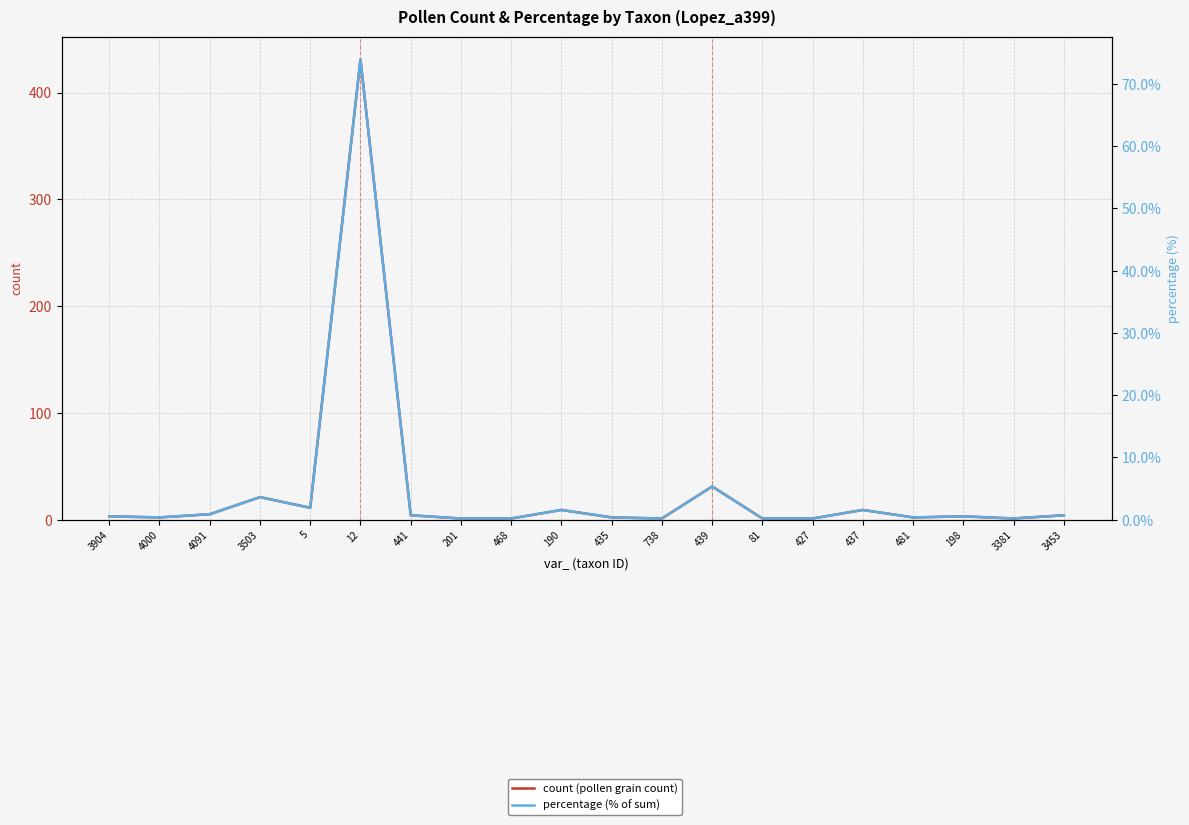

What are all the series names shown in the legend?

count (pollen grain count), percentage (% of sum)